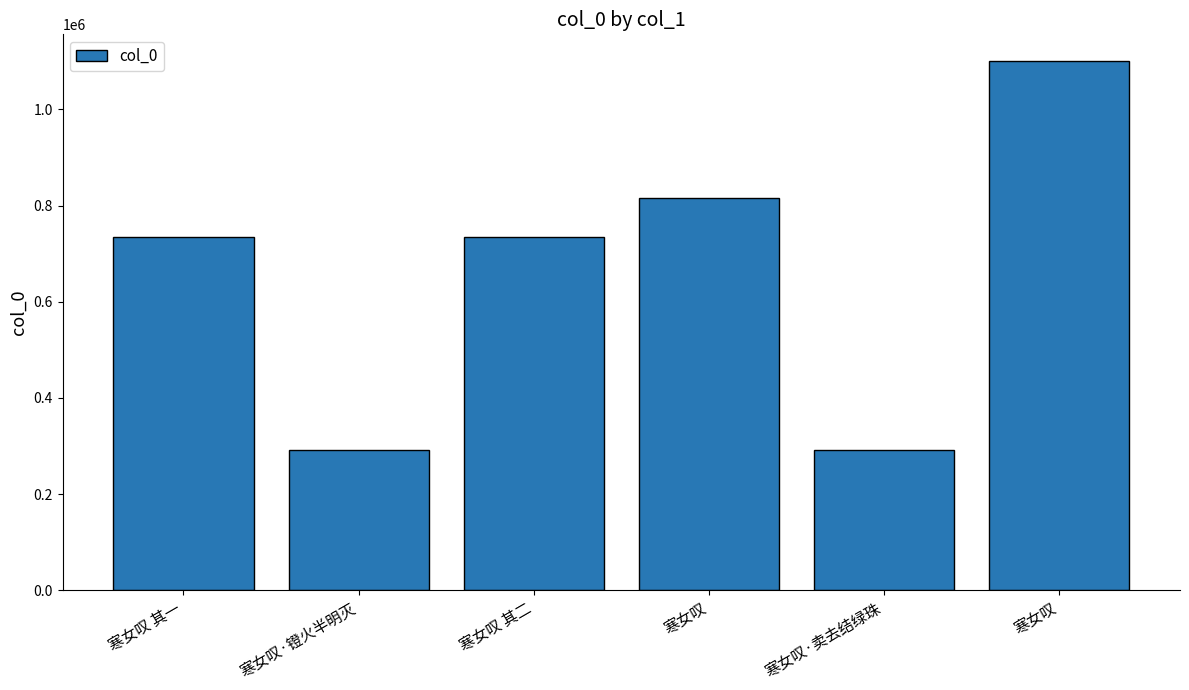

How many data points does each series have?

6